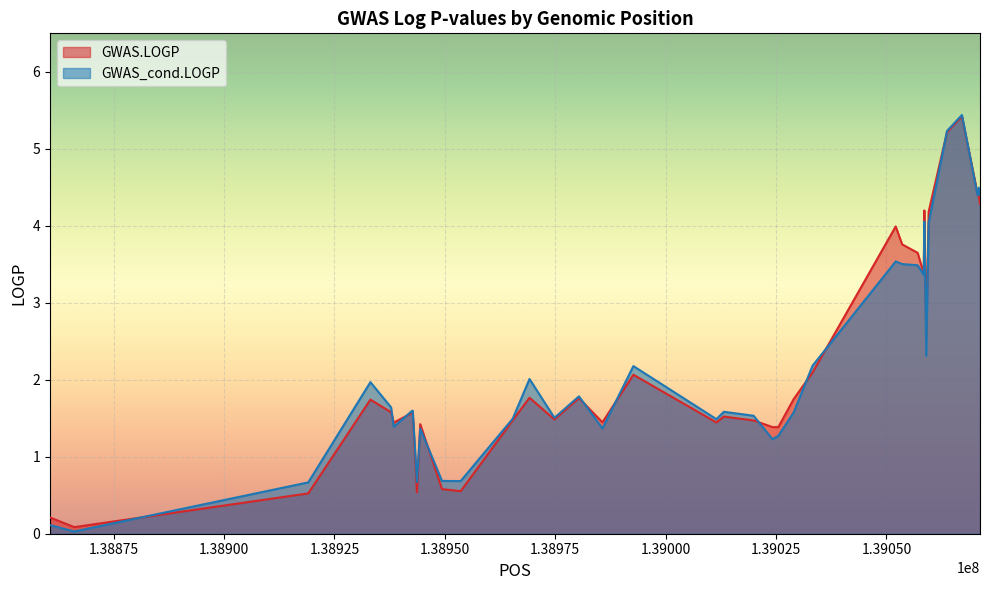

How many intersections are there between GWAS_cond.LOGP and GWAS.LOGP?

13